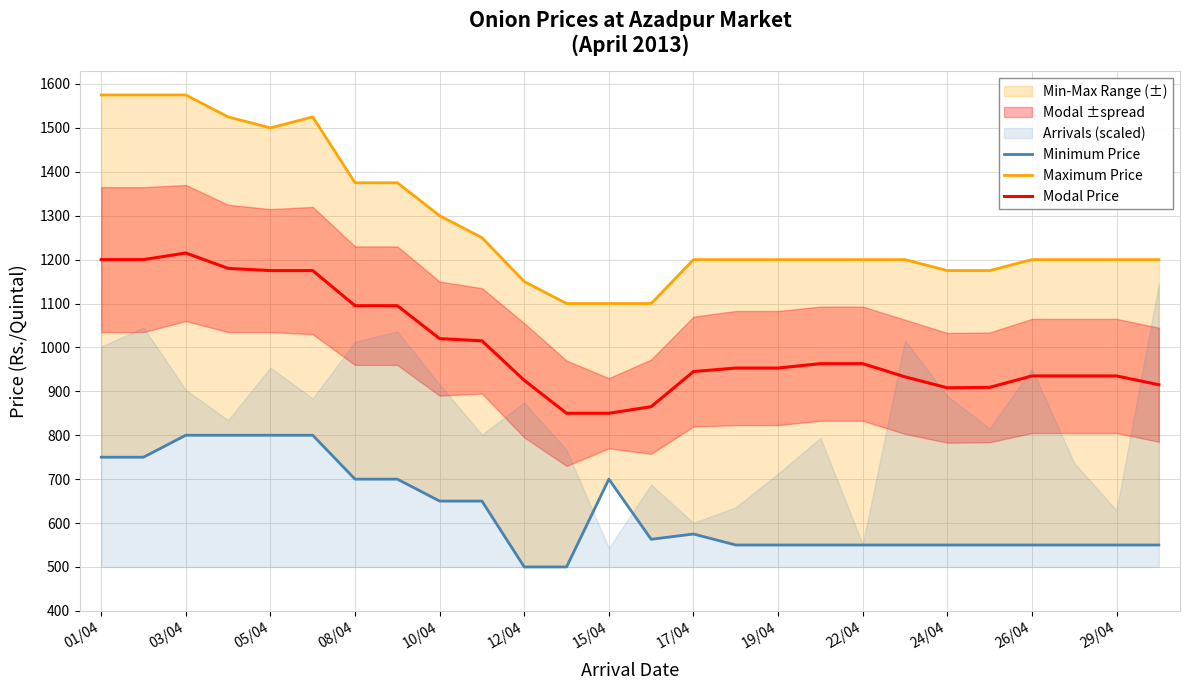

What is the minimum value shown in the chart?

500